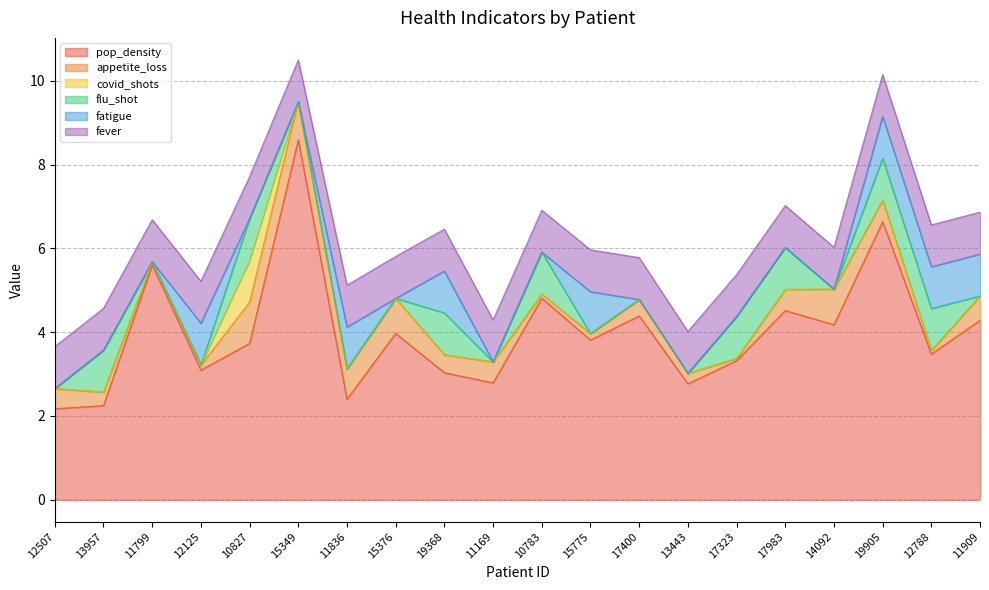

True or false: flu_shot has more than 2 points higher than both neighbors.

True